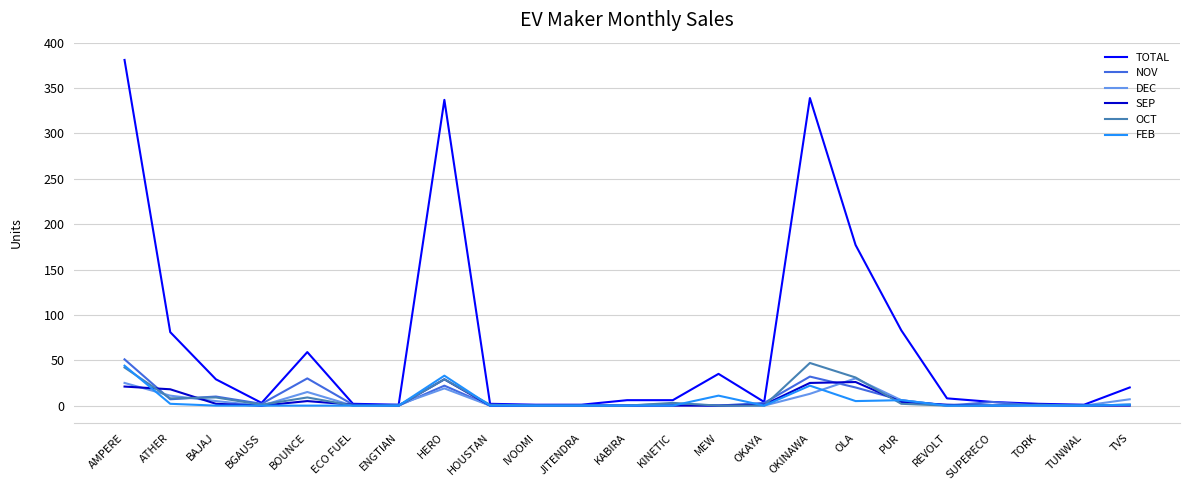

What is the difference between the TOTAL values at ATHER and TORK?

79